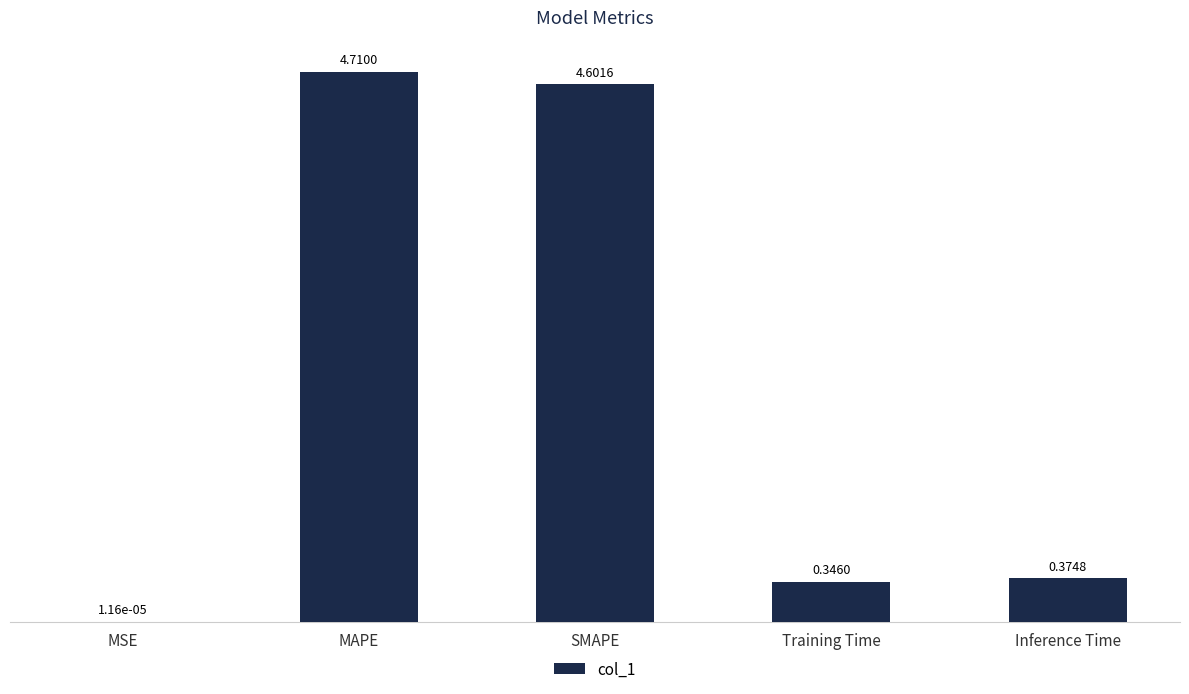

Does the chart contain stacked bars?

No